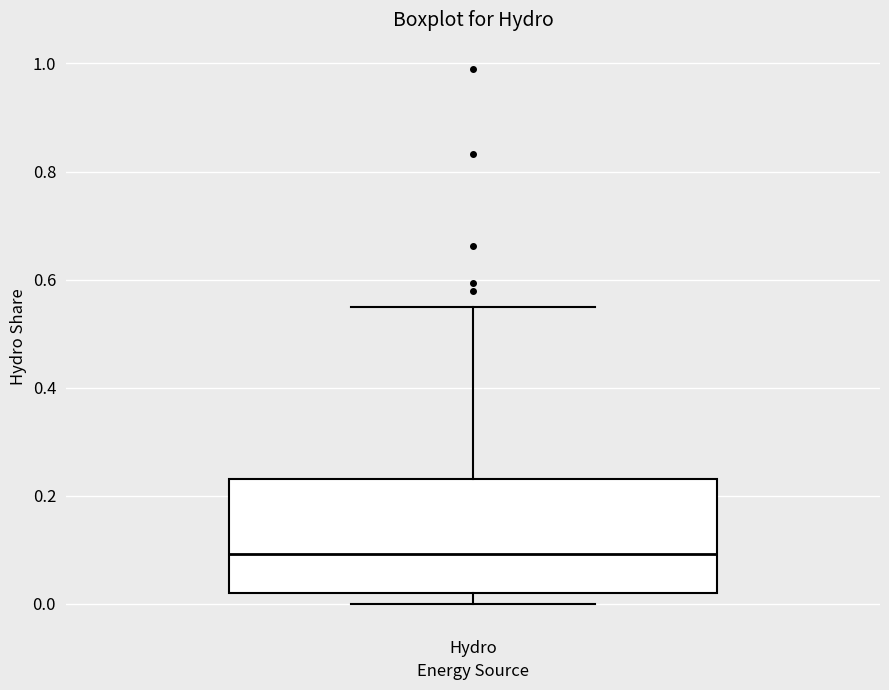

Transcribe this box plot: give where the median line is, the range the box spans, and where the two whiskers end, as read against the y-axis. The values are not printed on the chart, so give them approximately, as read against the axis.

median 0.10, box 0.02 to 0.24, whiskers 0.00 to 0.54